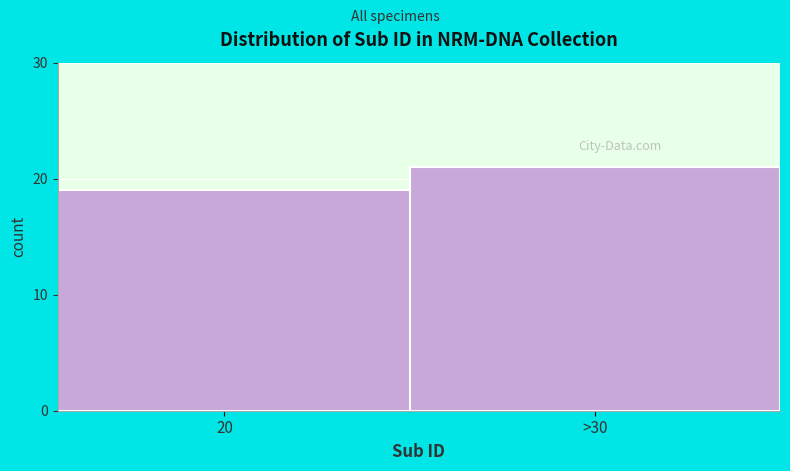

Reading left to right, extract all data points from this chart.

19	21